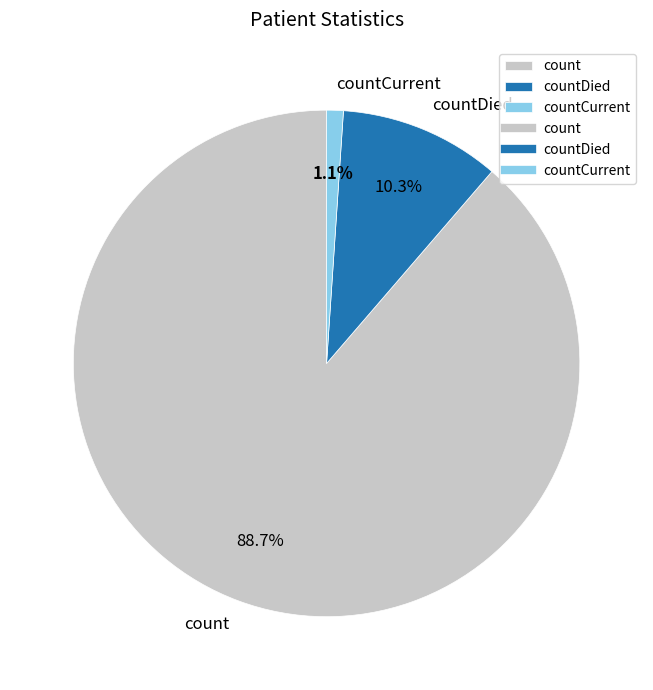

To the nearest percent, what percentage of the pie is count?

89%